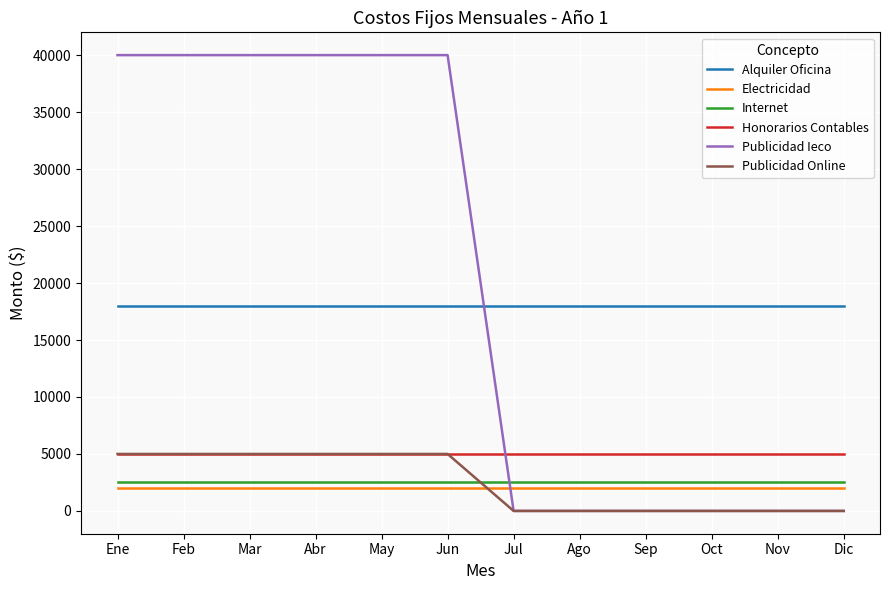

True or false: Electricidad and Internet cross at least once.

False